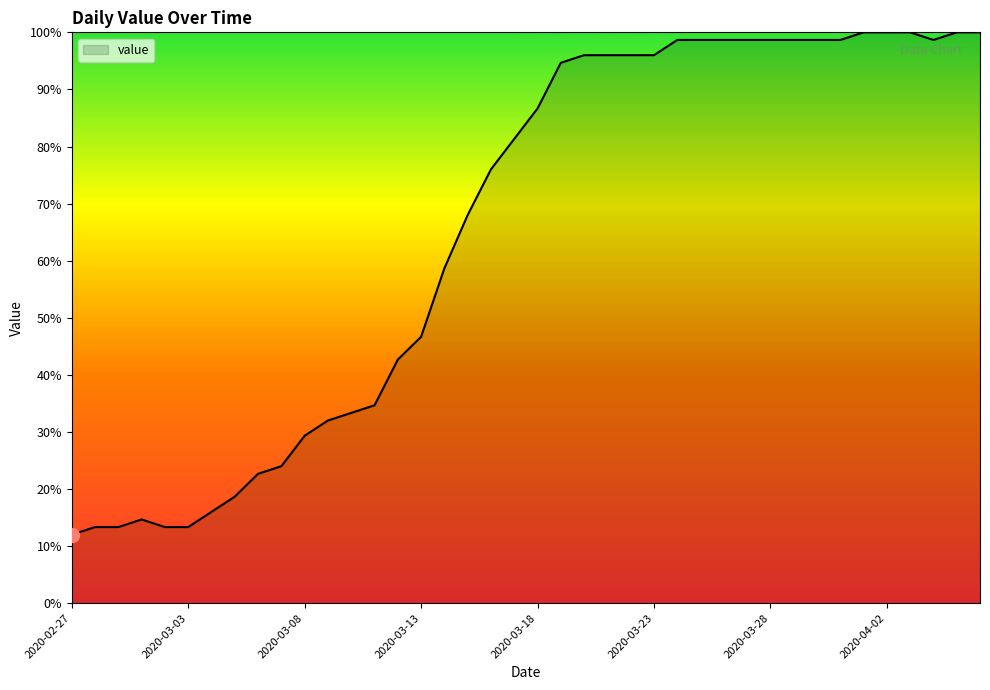

What is the average value?

65.4